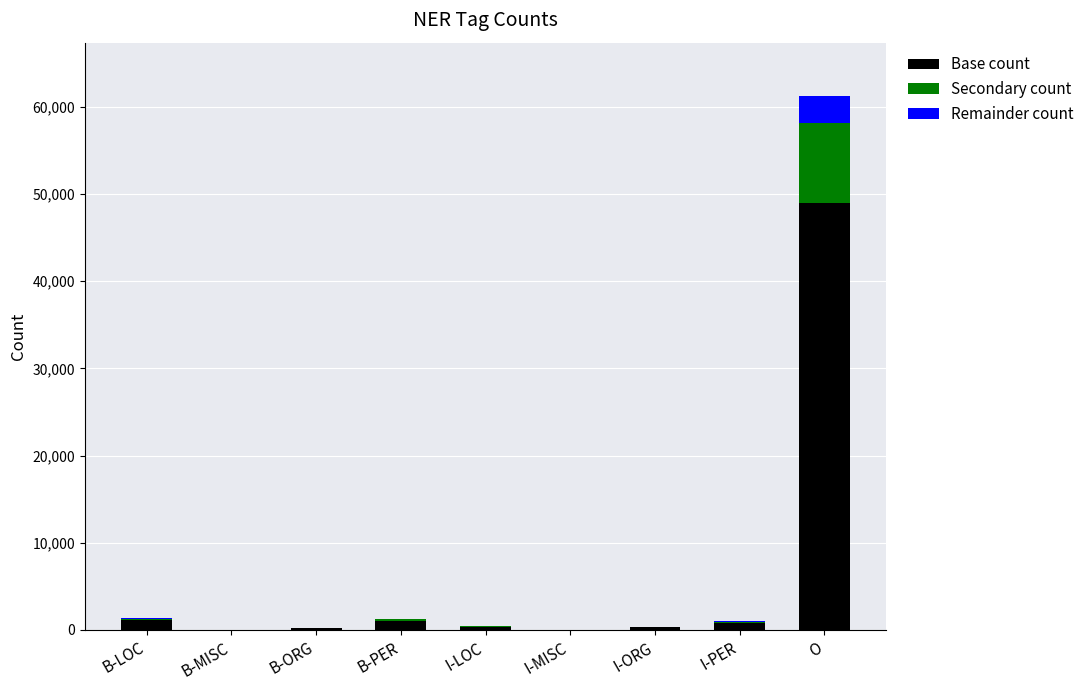

Does the chart contain stacked bars?

Yes